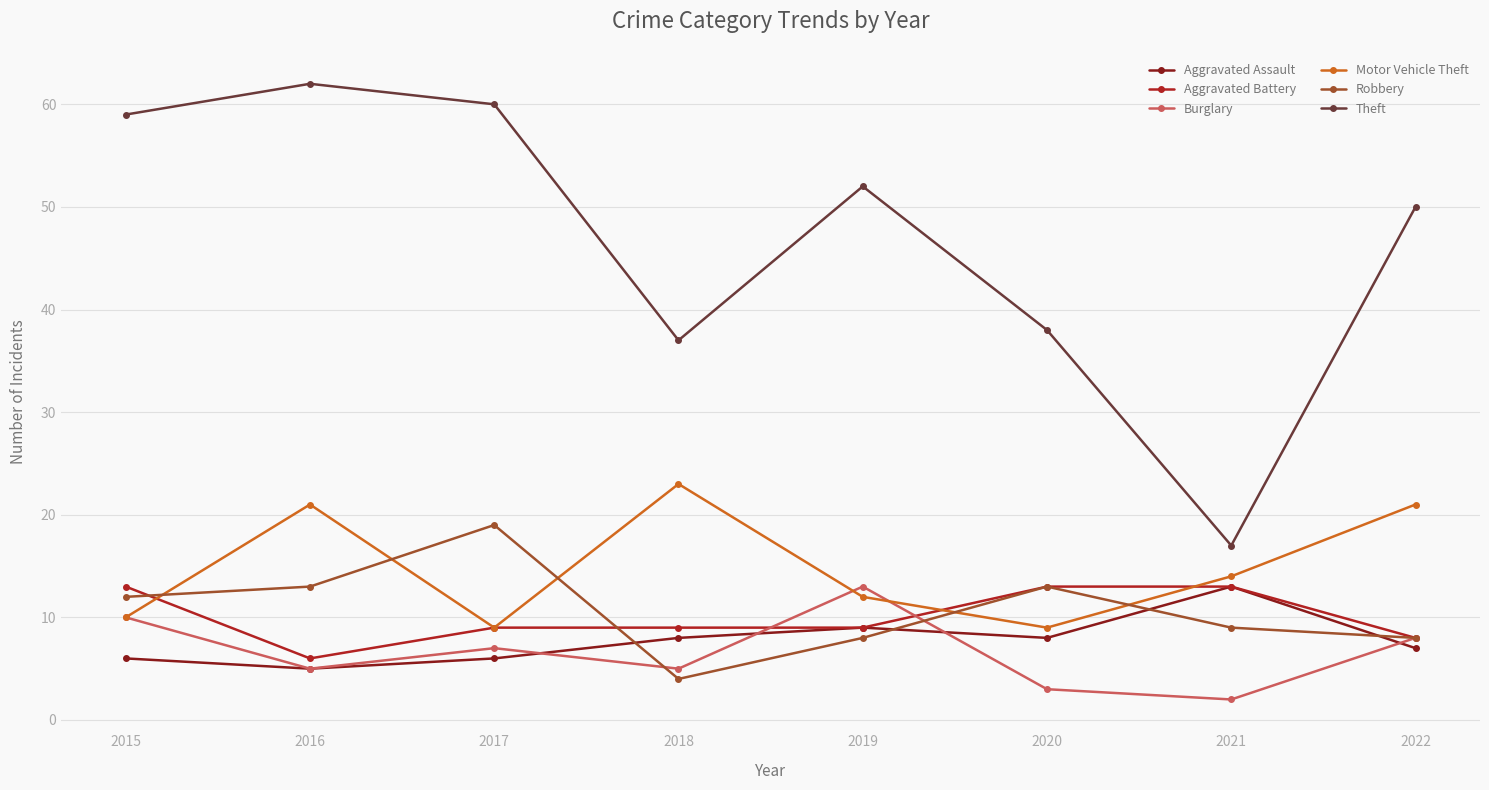

What is the sum of all Burglary values?

53